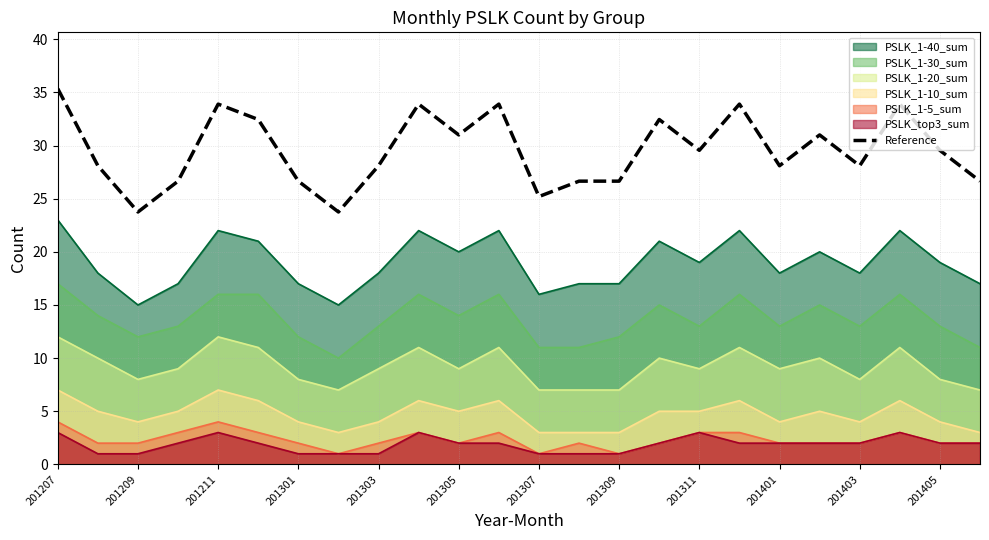

Does the chart have visible grid lines?

Yes